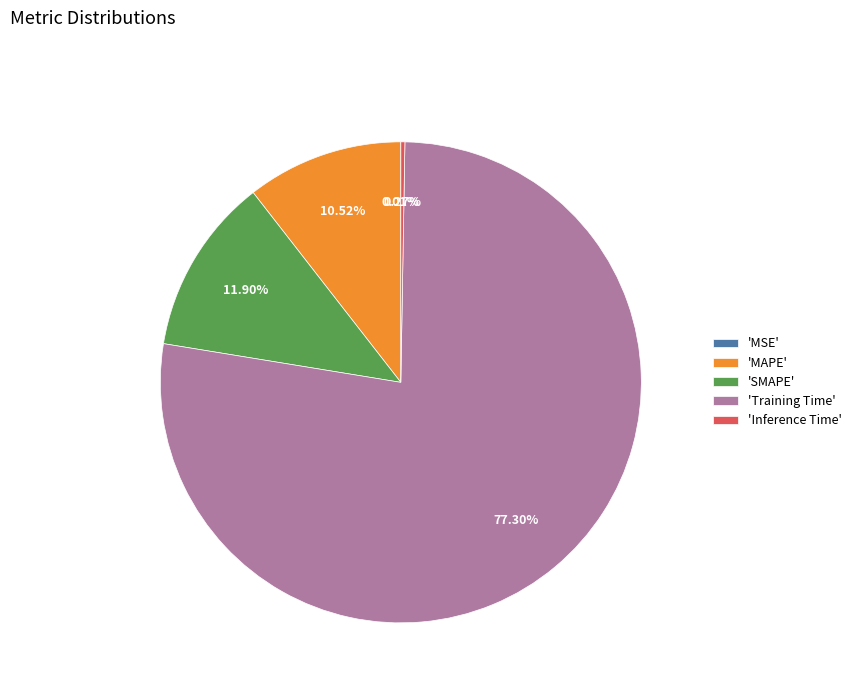

Is there any slice that represents more than half of the pie?

Yes